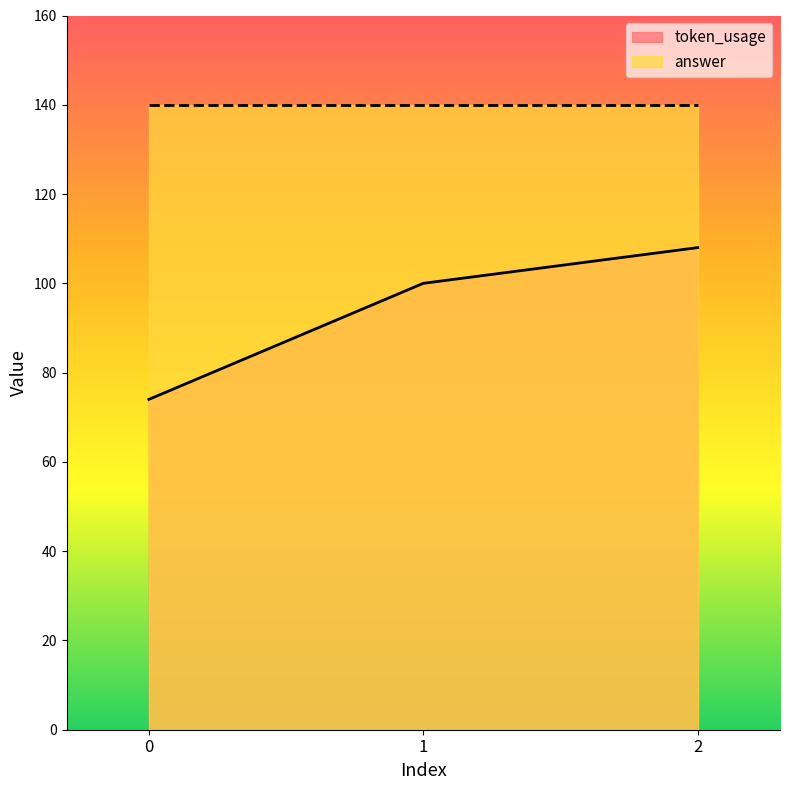

What value does the data have at 1, to the nearest 10?

100